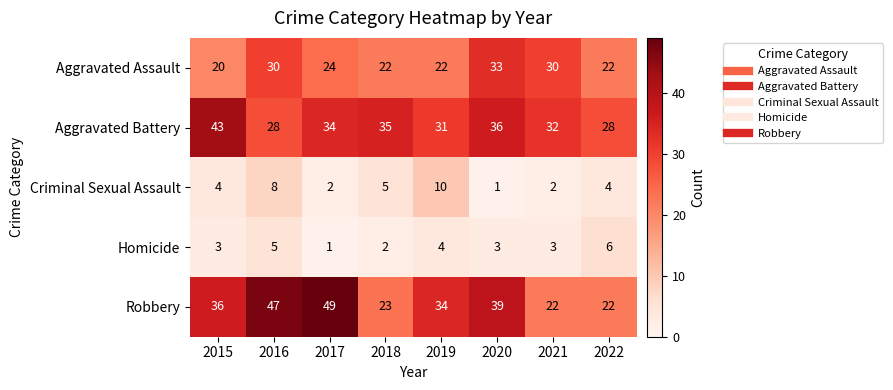

At how many categories does at least one series exceed 20?

8